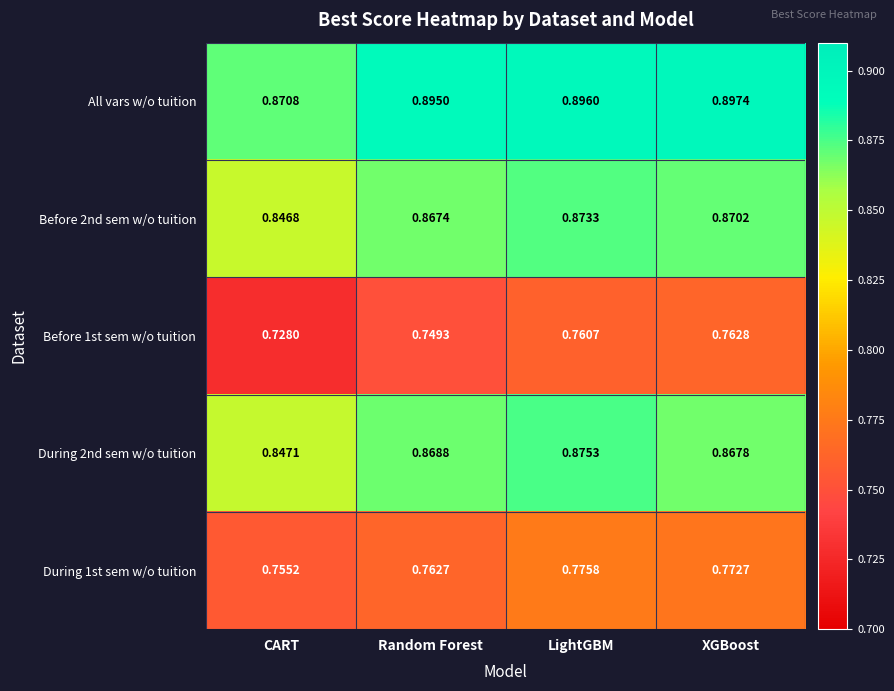

Where is All vars w/o tuition nearest to the value 0?

CART